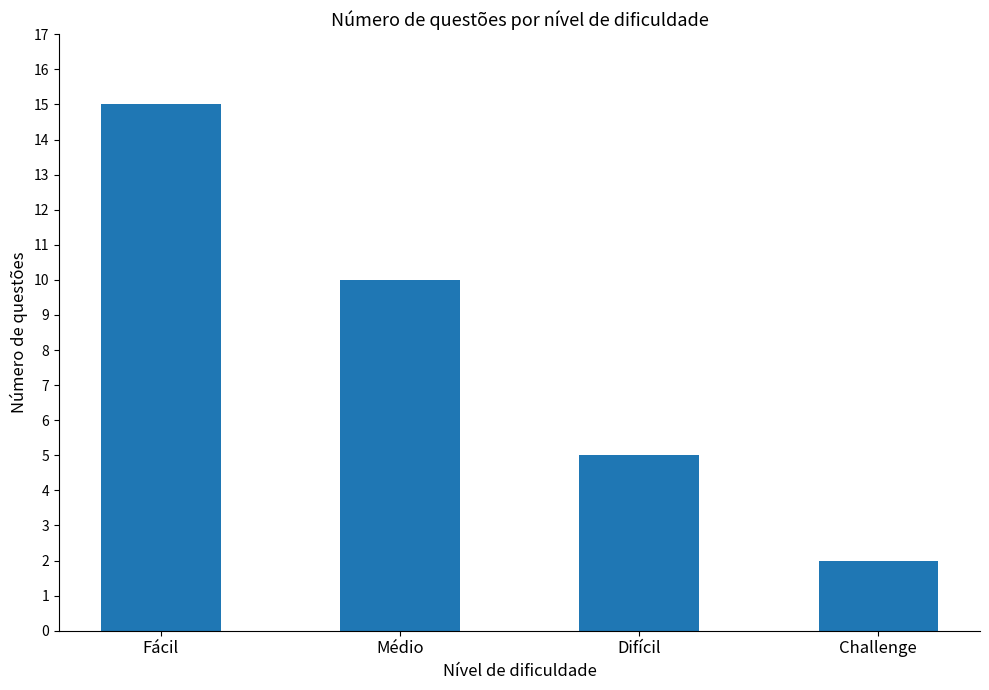

List the labels in order of value, largest first.

Fácil, Médio, Difícil, Challenge